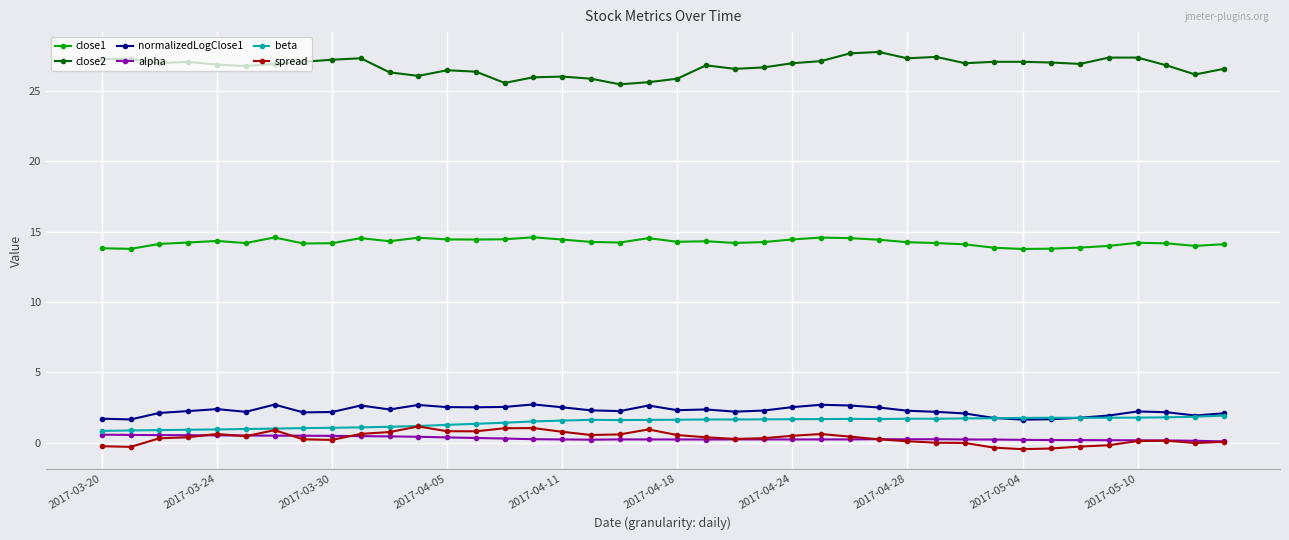

At how many categories does at least one series exceed 18?

40